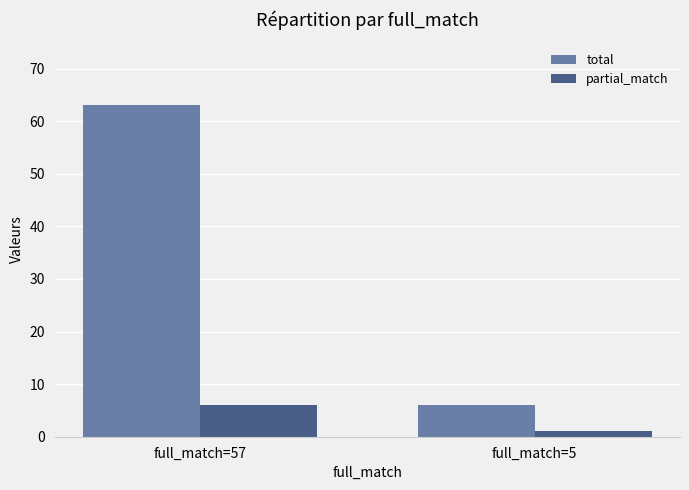

What is the difference between the highest and lowest values at full_match=5?

5